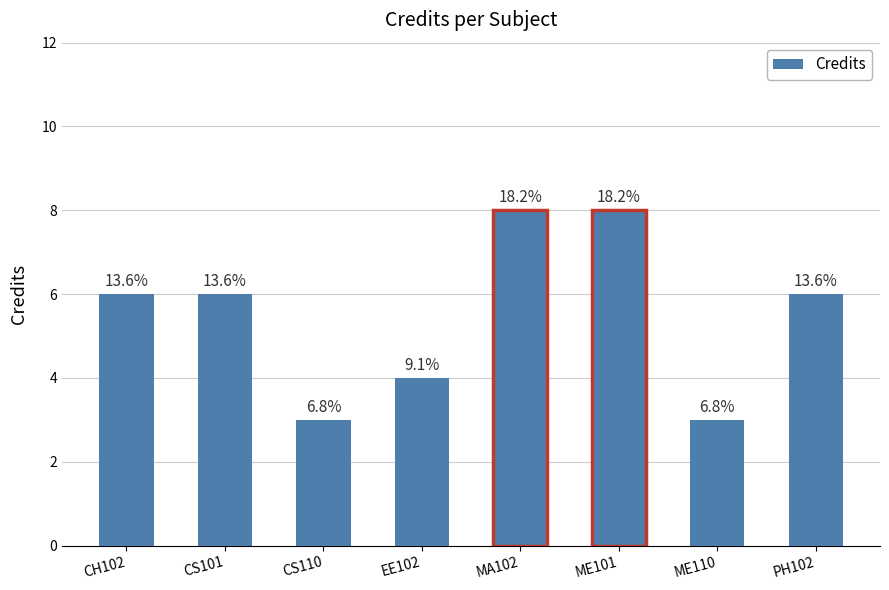

What position from the left is CS101?

2